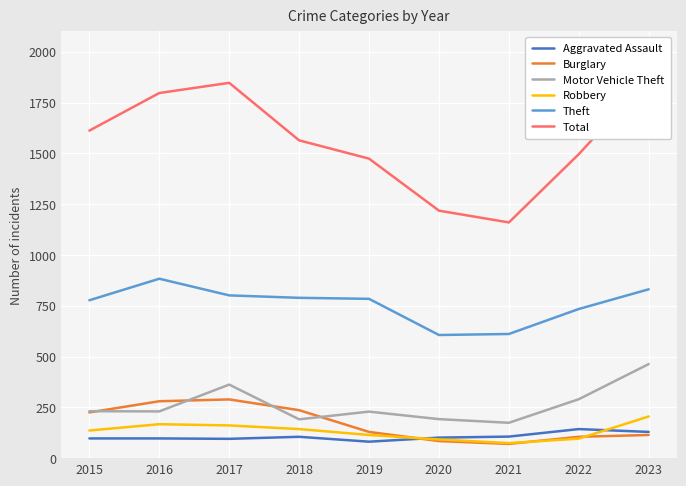

Which series has the largest range (max minus min)?

Total